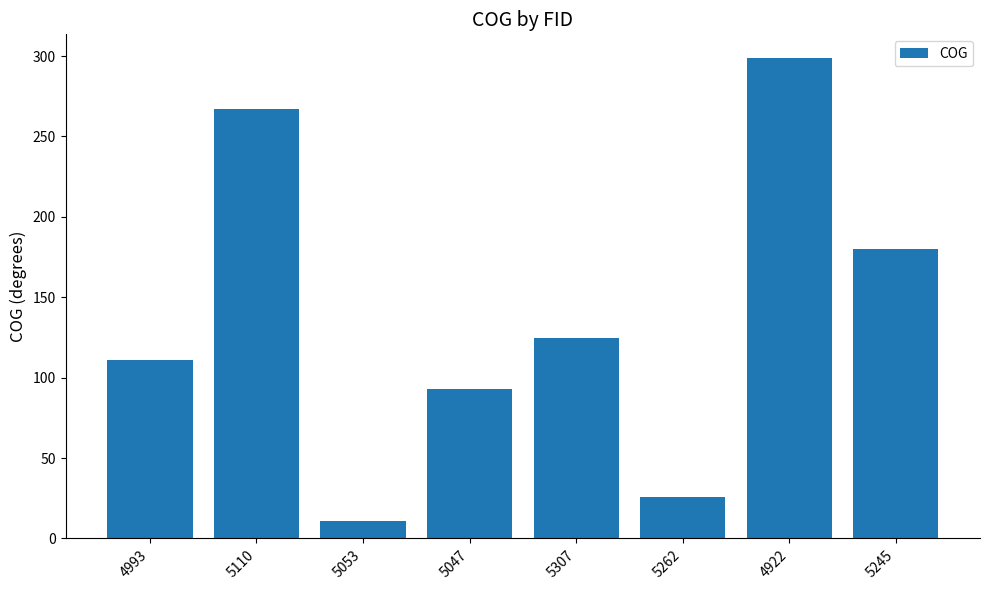

Which category has the lowest value across all series?

5053